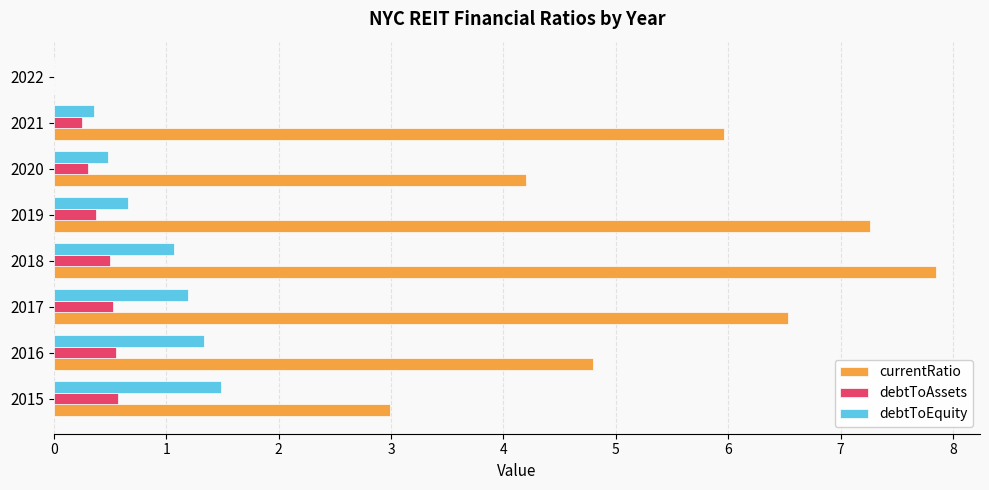

The currentRatio series shows 6.5 at 2017. True or false?

True